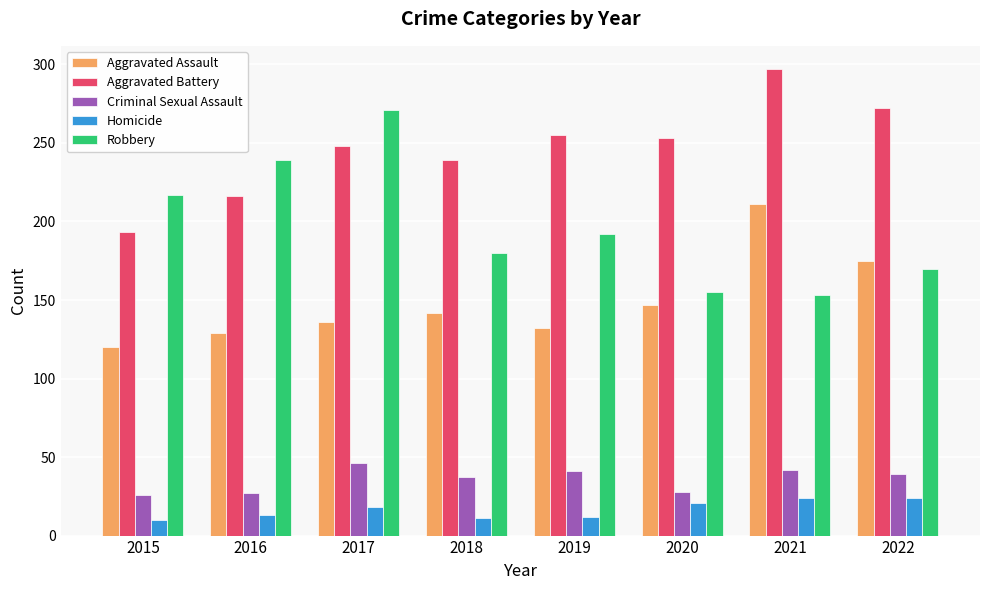

At how many categories does at least one series exceed 180?

8